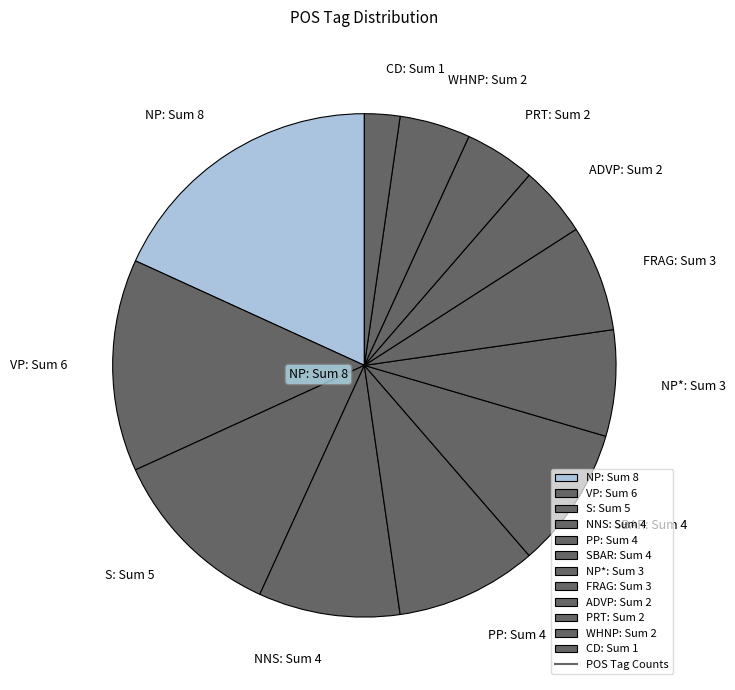

Which slice is the smallest?

CD: Sum 1